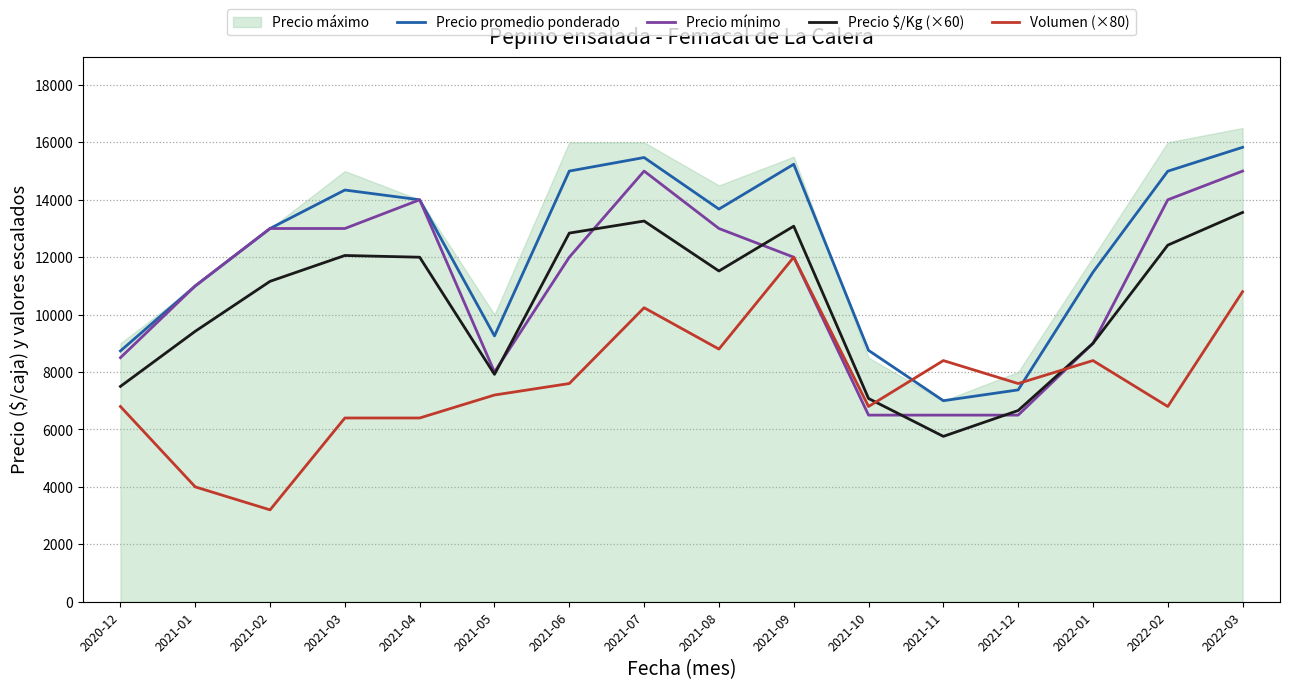

What is the difference between the Precio promedio ponderado values at 2020-12 and 2022-03?

7093